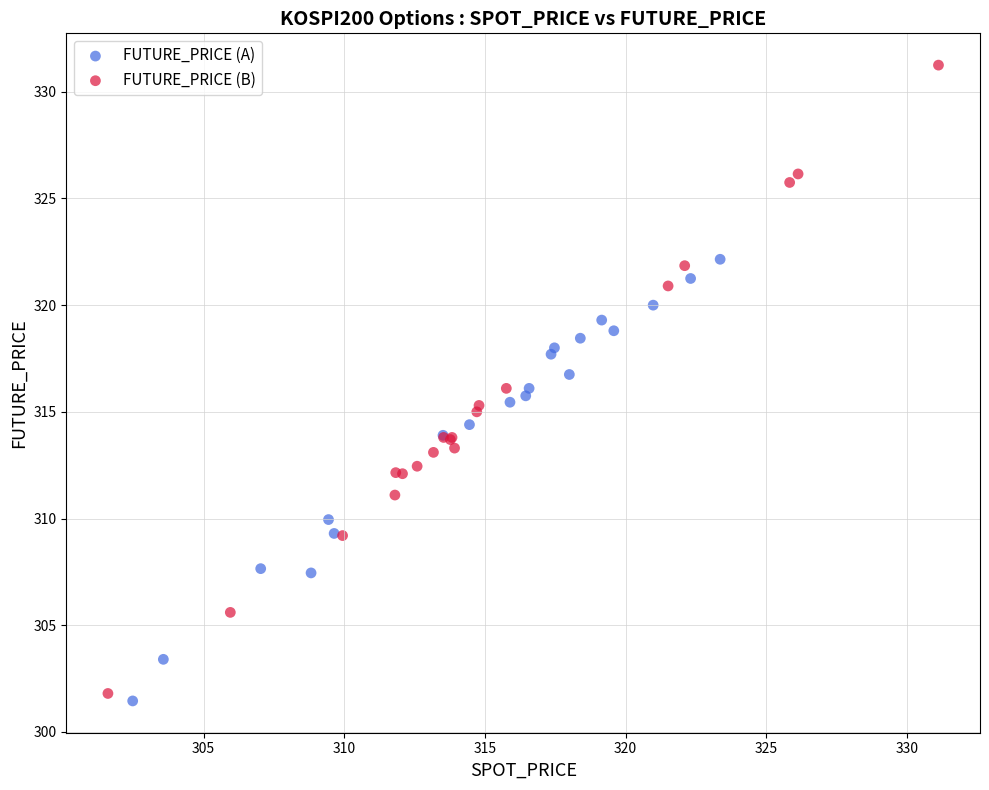

Which series contains the highest Y value?

FUTURE_PRICE (B)